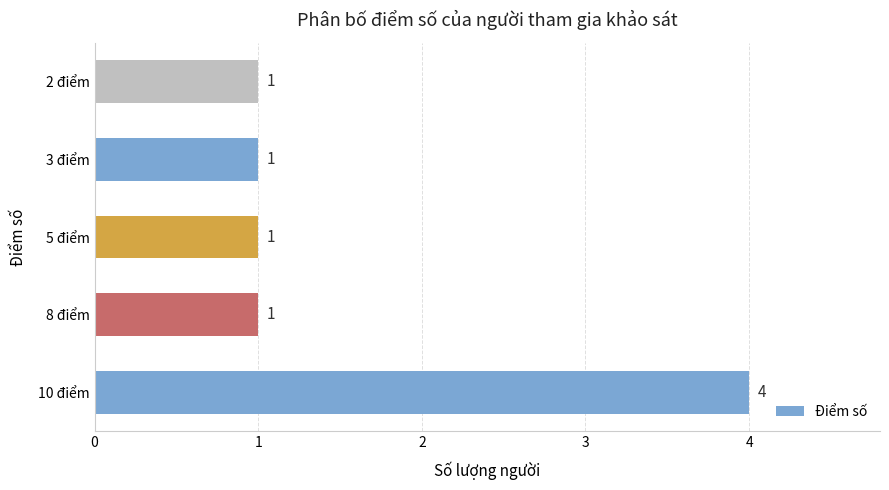

Between 10 điểm and 5 điểm, which is larger?

10 điểm